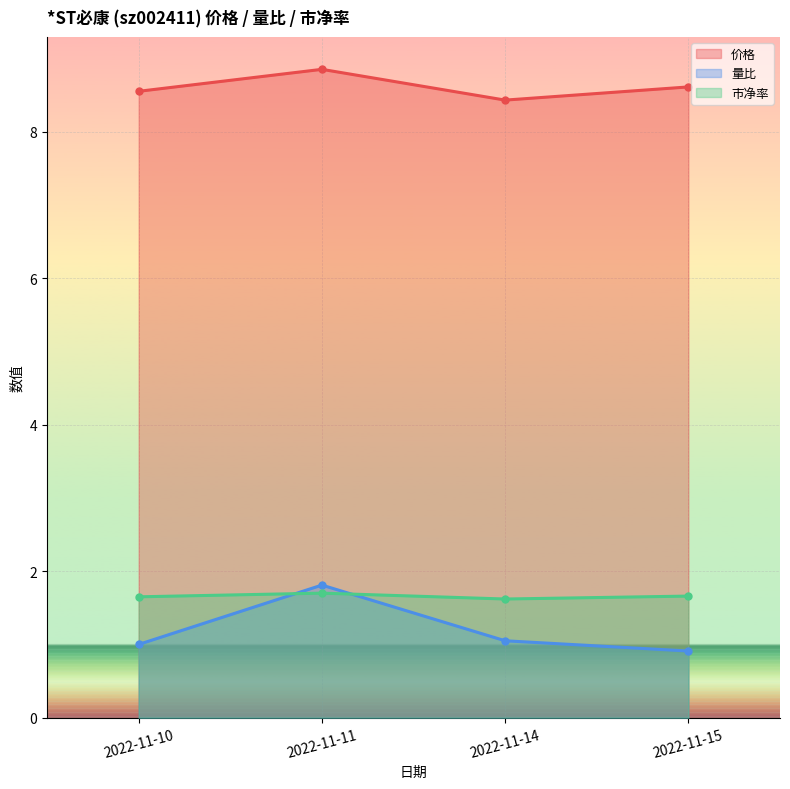

What is the spread (max minus min) of values at 2022-11-10?

7.6